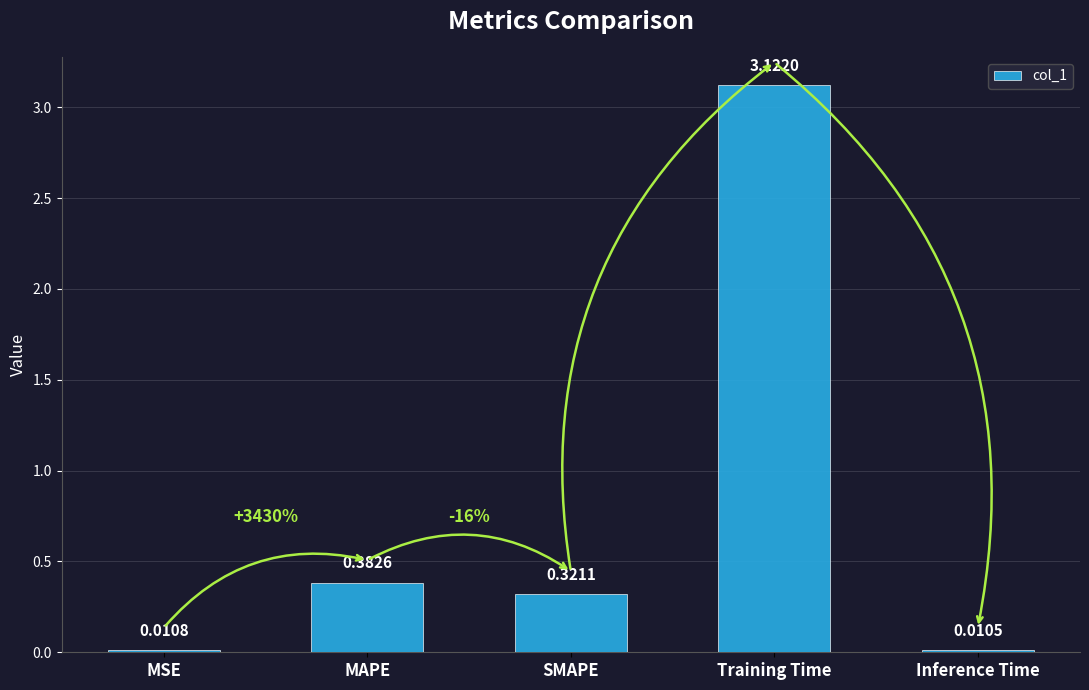

Count the number of categories in the chart.

5